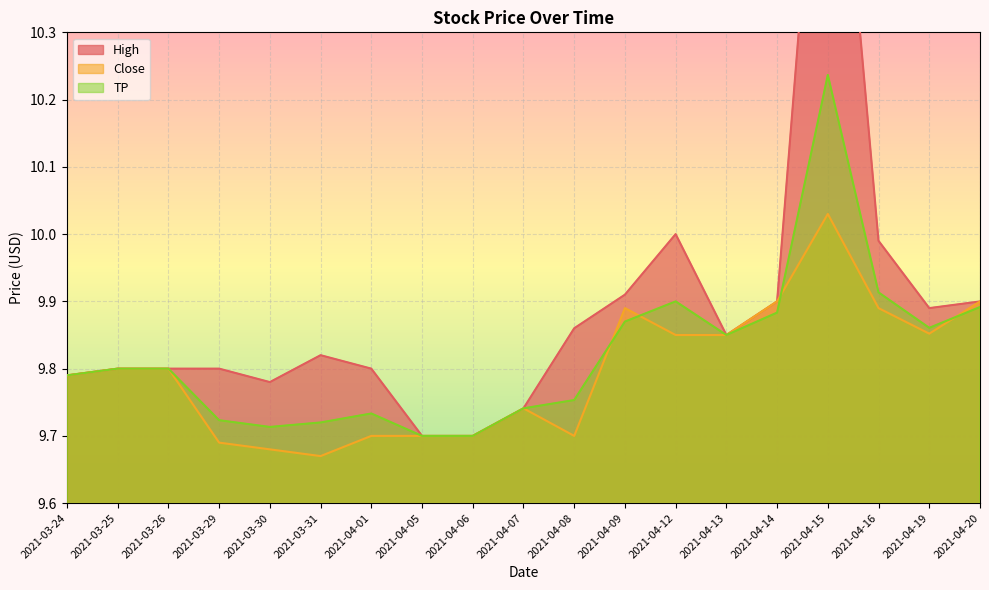

The Close series shows 9.9 at 2021-04-12. True or false?

True